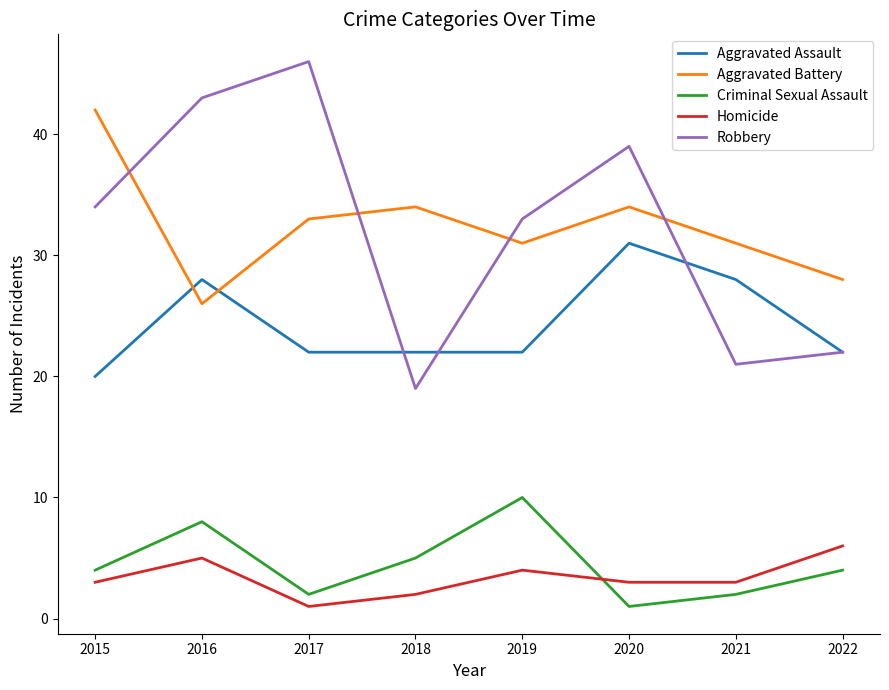

Reading left to right, what are all the values shown in this chart?

Aggravated Assault: 2015=20	2016=28	2017=22	2018=22	2019=22	2020=31	2021=28	2022=22
Aggravated Battery: 2015=42	2016=26	2017=33	2018=34	2019=31	2020=34	2021=31	2022=28
Criminal Sexual Assault: 2015=4	2016=8	2017=2	2018=5	2019=10	2020=1	2021=2	2022=4
Homicide: 2015=3	2016=5	2017=1	2018=2	2019=4	2020=3	2021=3	2022=6
Robbery: 2015=34	2016=43	2017=46	2018=19	2019=33	2020=39	2021=21	2022=22